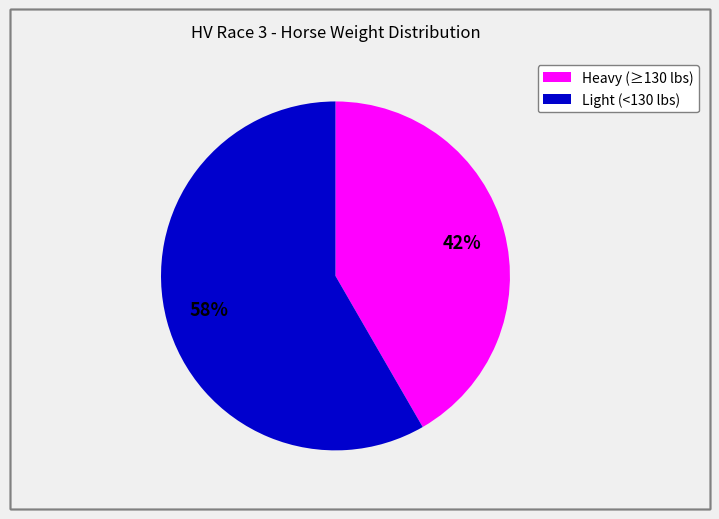

Is there any slice that represents more than half of the pie?

Yes